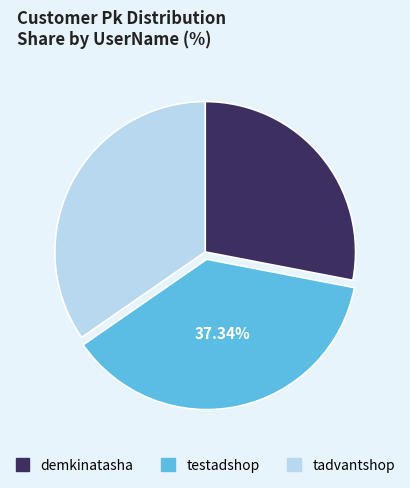

Which has a higher value, demkinatasha or testadshop?

testadshop